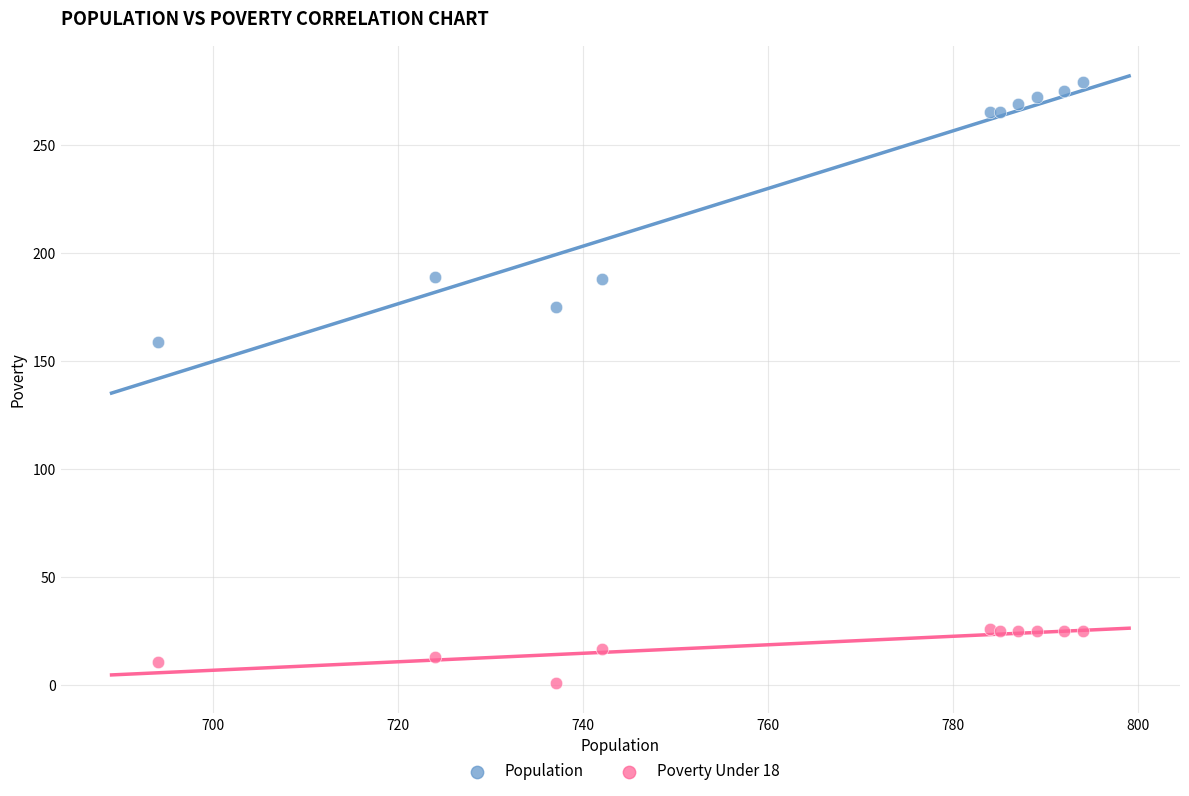

What are all the series names shown in the legend?

Population, Poverty Under 18